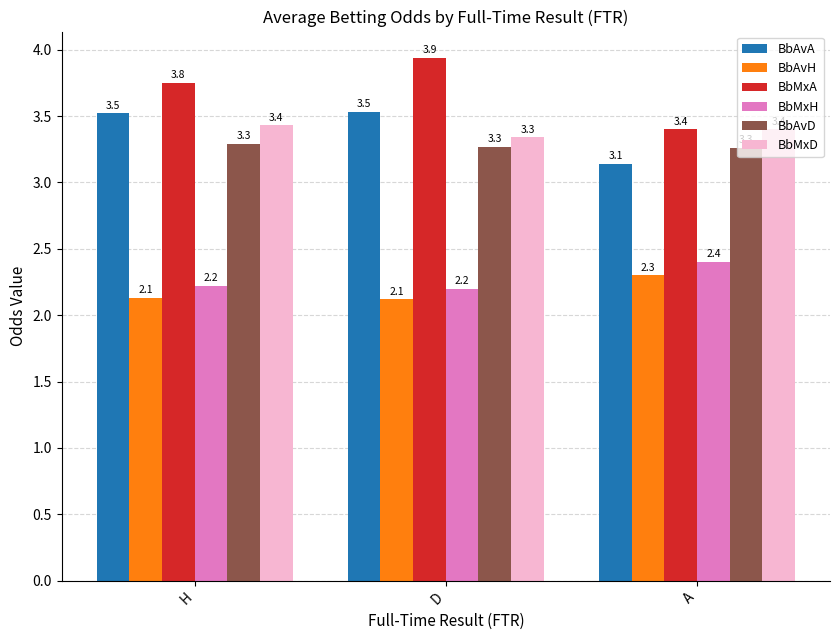

What is the sum of all BbMxA values?

11.1